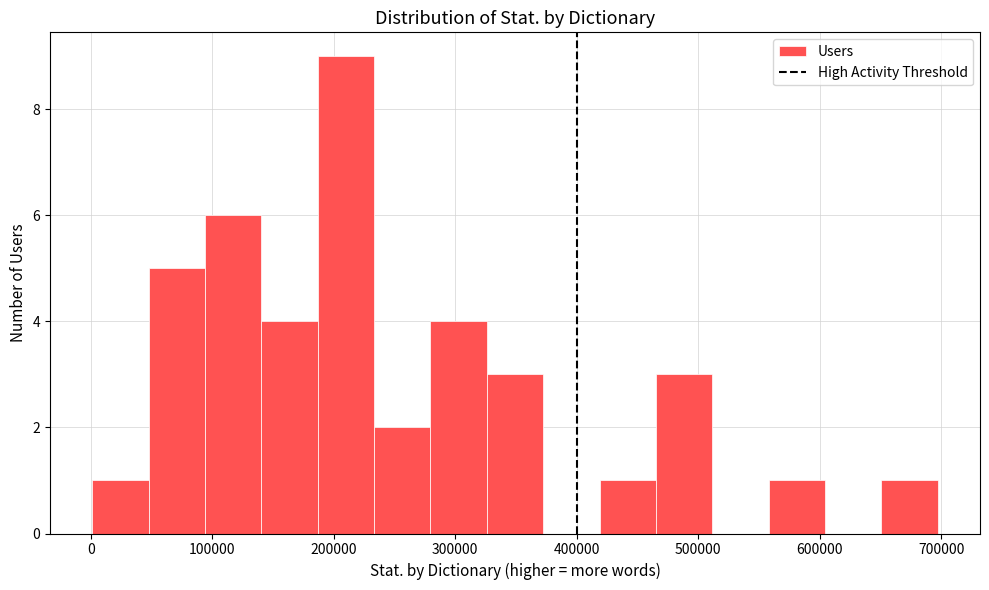

Which range on the x-axis has the tallest bar?

190000 to 230000